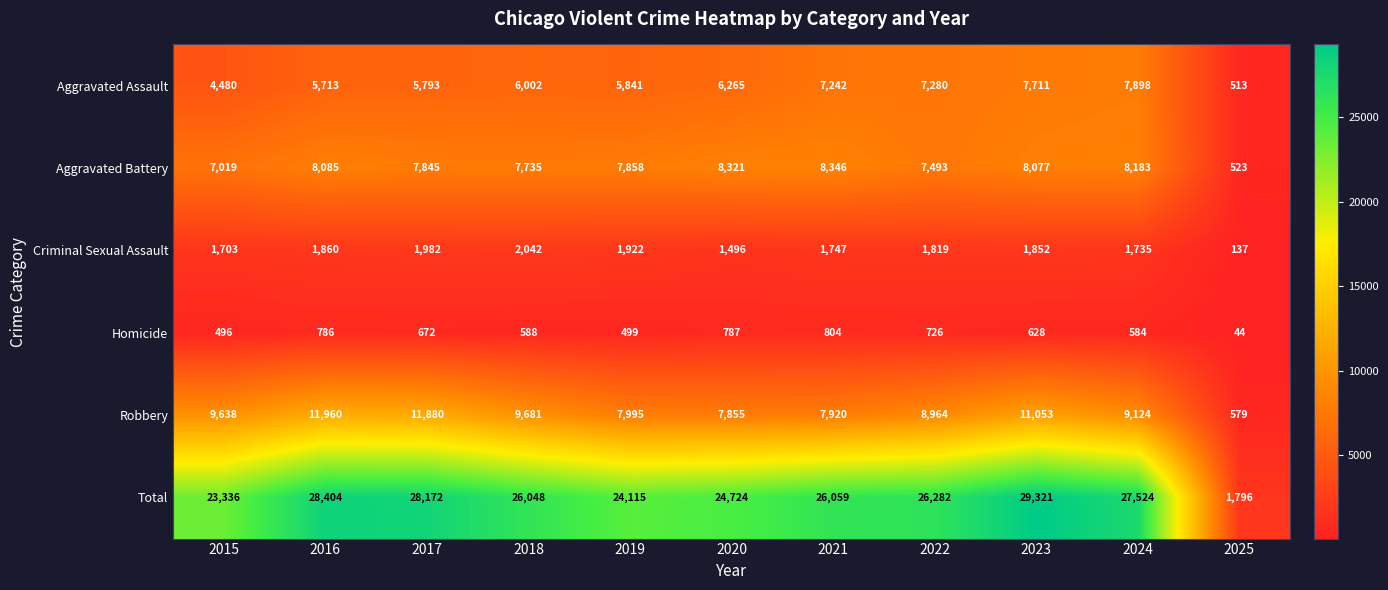

The Robbery series shows 17943 at 2023. True or false?

False